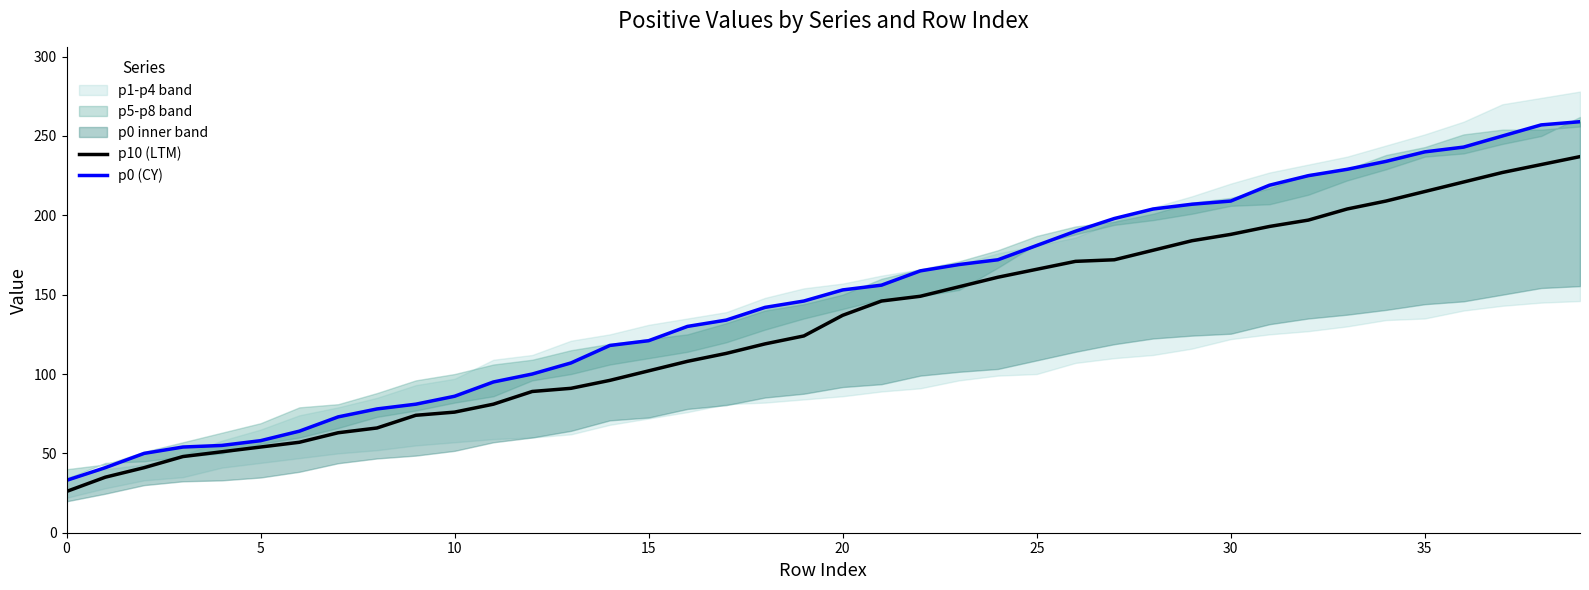

What is the sum of all p10 (LTM) values?

5256